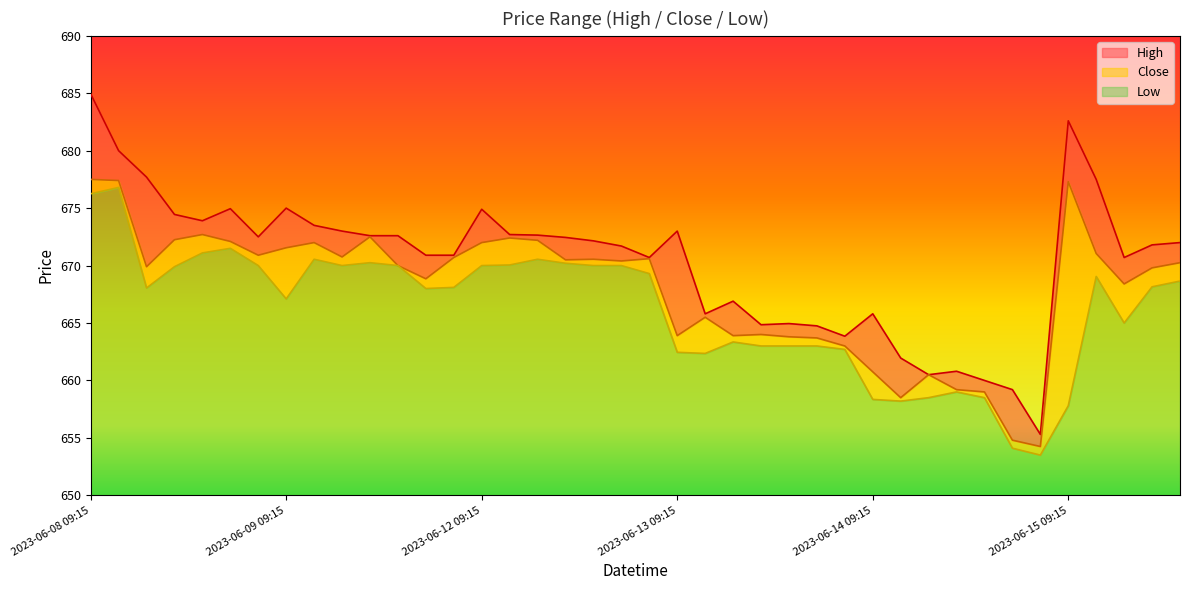

What are all the series names shown in the legend?

High, Close, Low